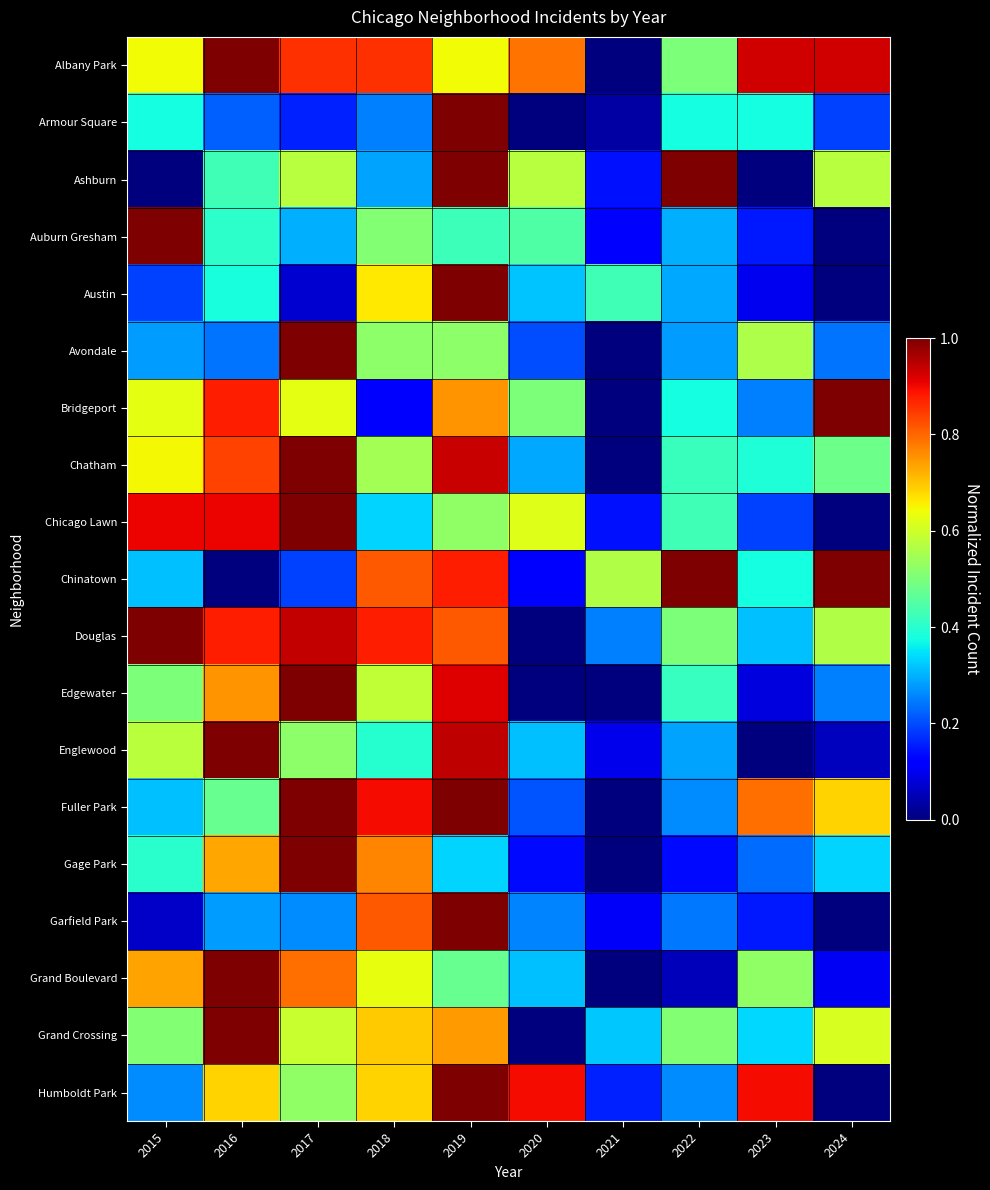

How many distinct data groups are displayed?

19